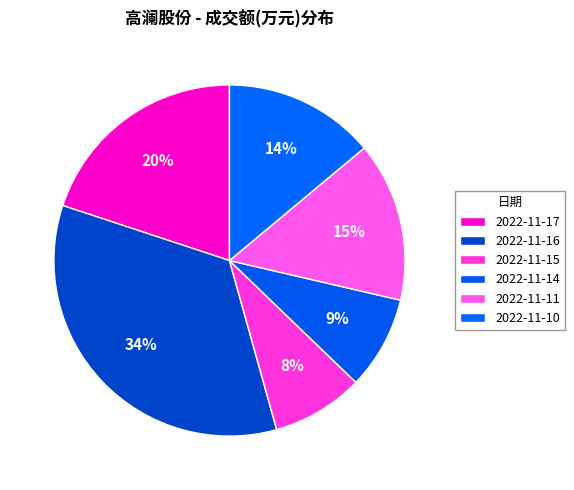

True or false: 2022-11-16 accounts for 42% of the total.

False